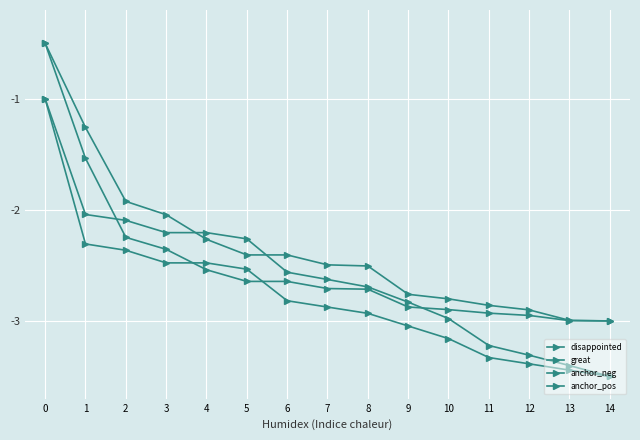

True or false: anchor_neg and anchor_pos intersect in this chart.

True